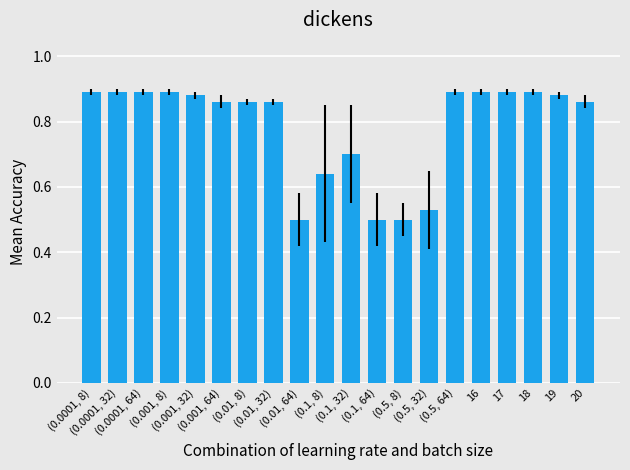

How many data points does each series have?

20